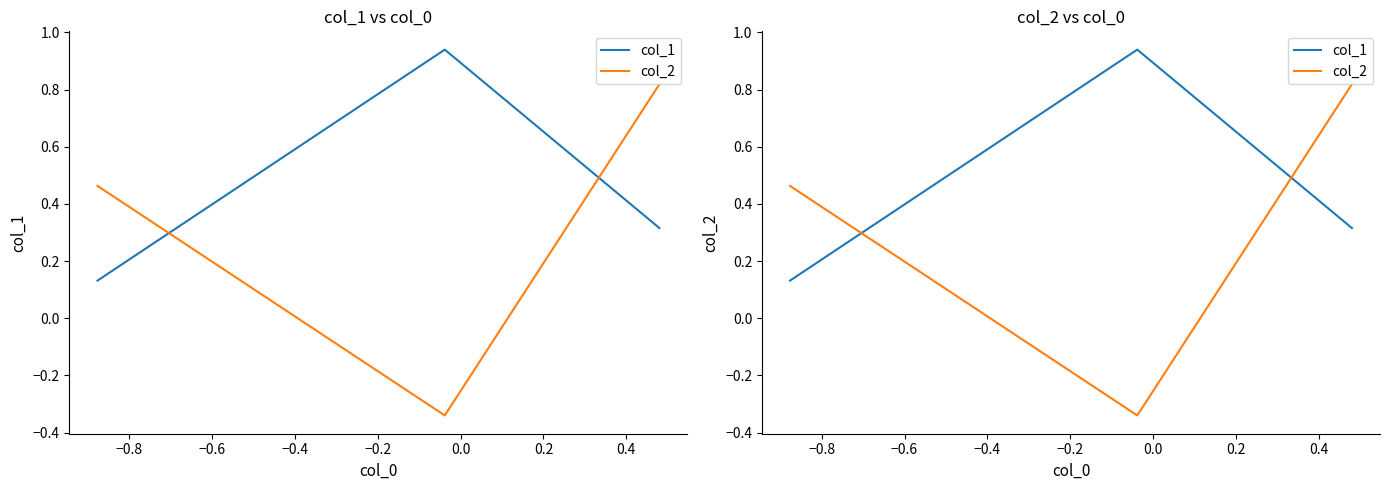

List the series in order of their peak value, lowest first.

col_2, col_1